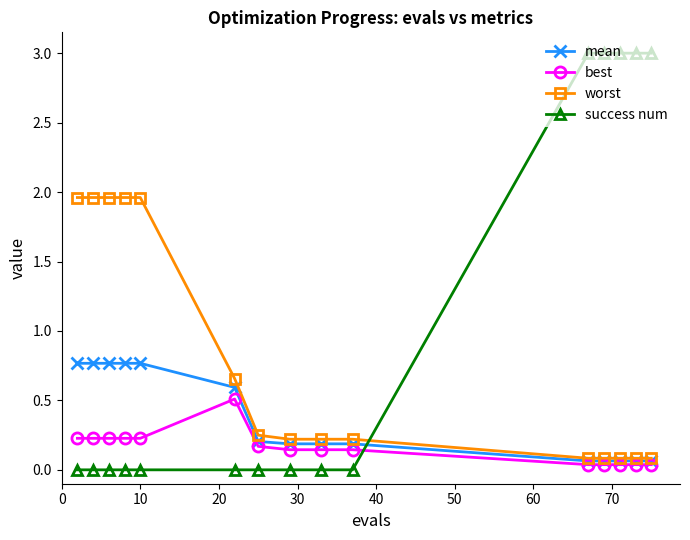

Which series has the widest spread of values?

success num